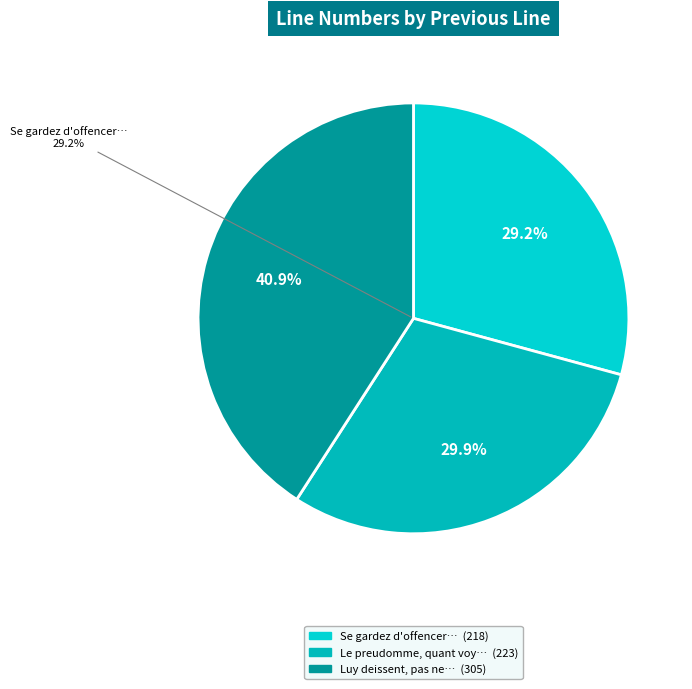

What percentage is the Le preudomme, quant voy son ostynacion slice, to the nearest percent?

30%